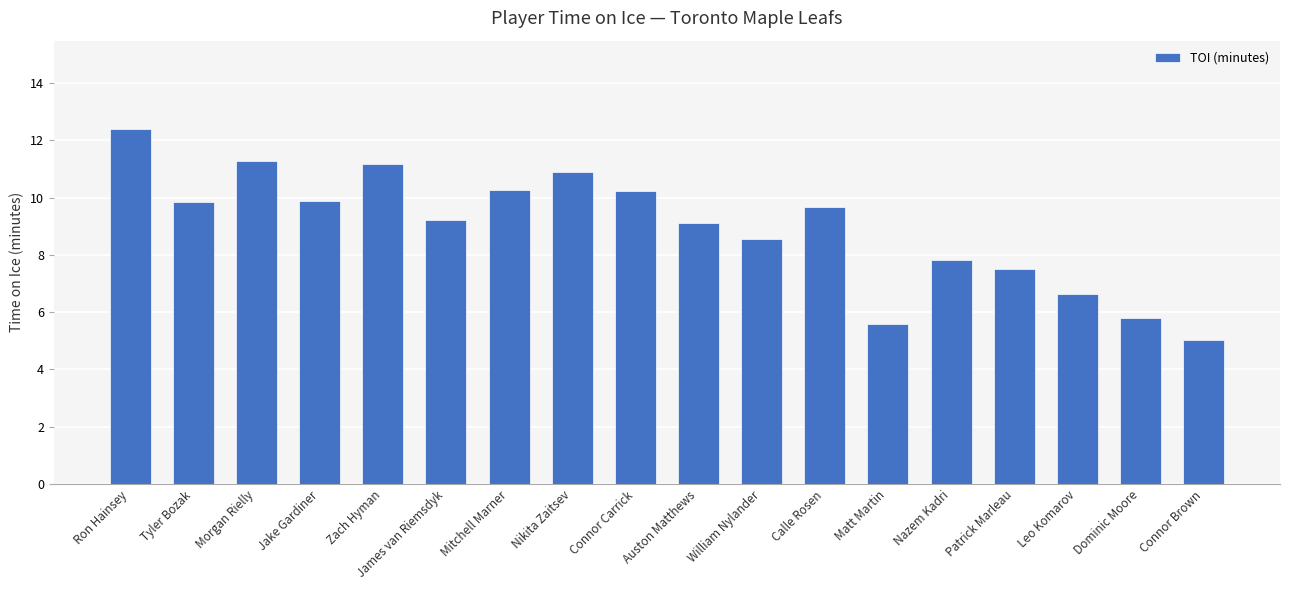

What is the average value?

8.9